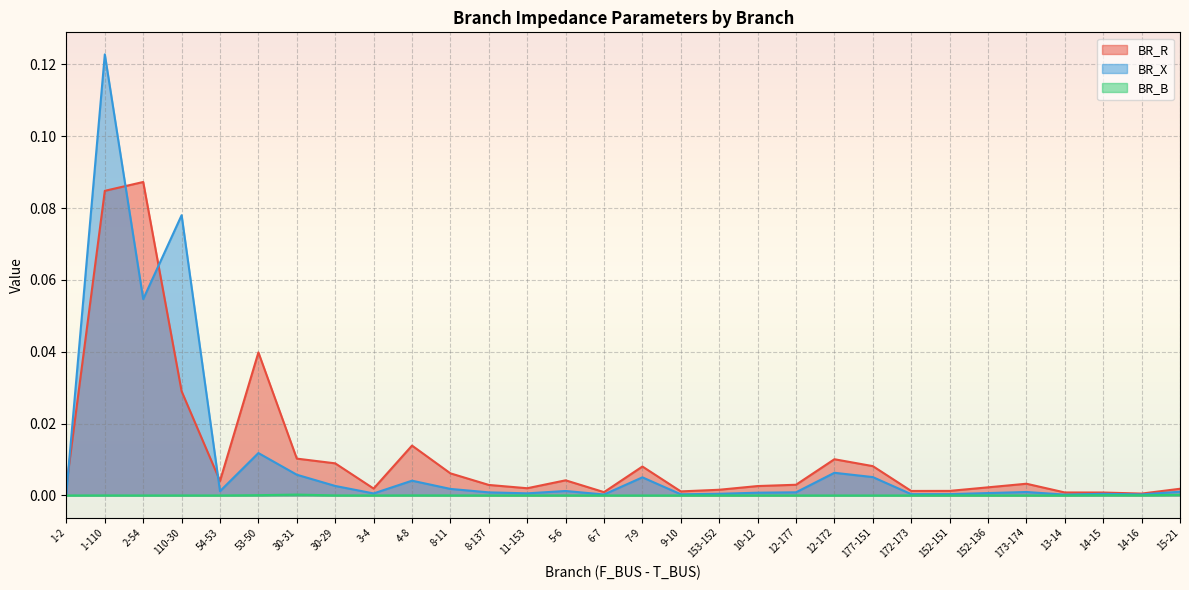

In BR_X, how many points are lower than both neighbors (excluding endpoints)?

9